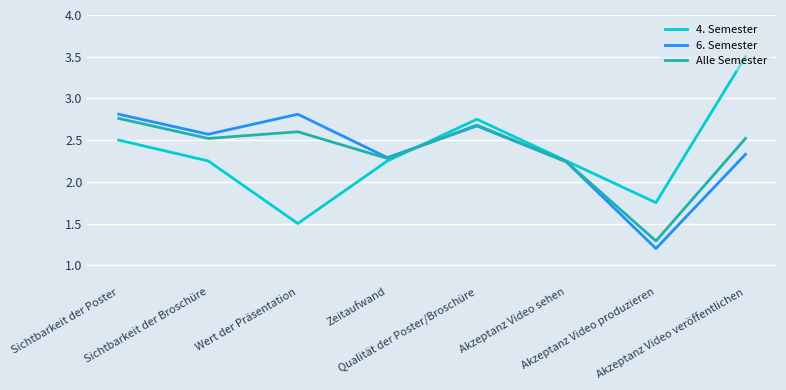

Which series has the widest spread of values?

4. Semester